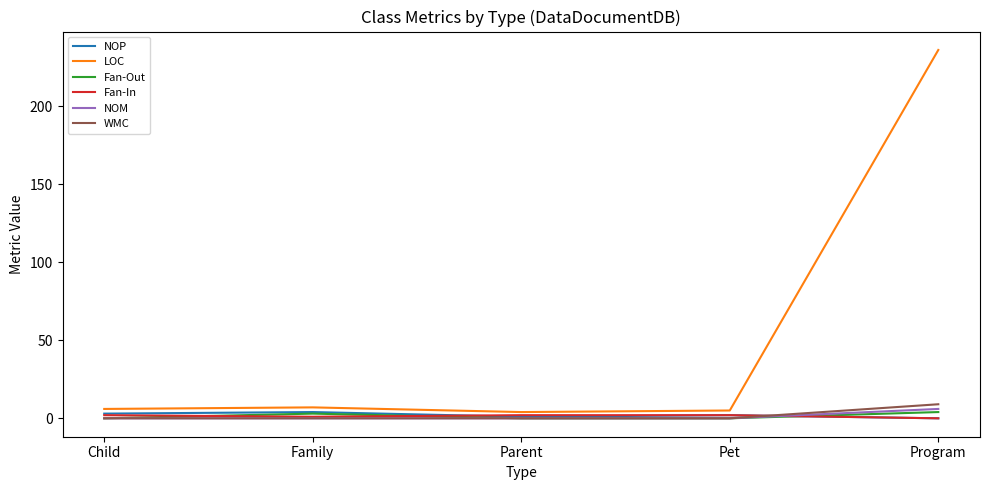

At which category does the chart reach its peak across all series?

Program